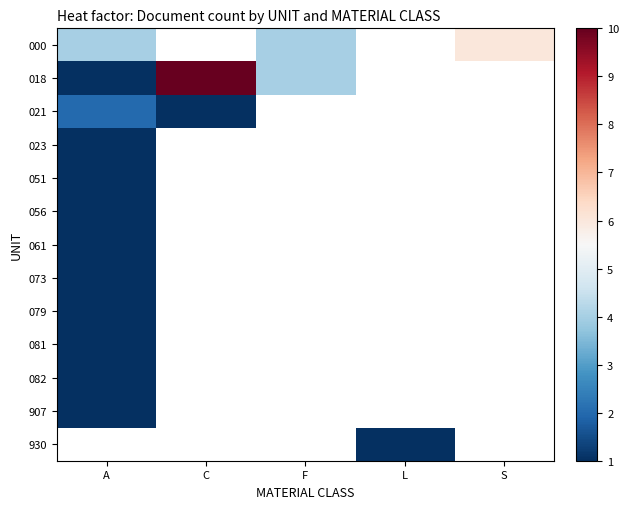

Between C and A, which is larger?

A